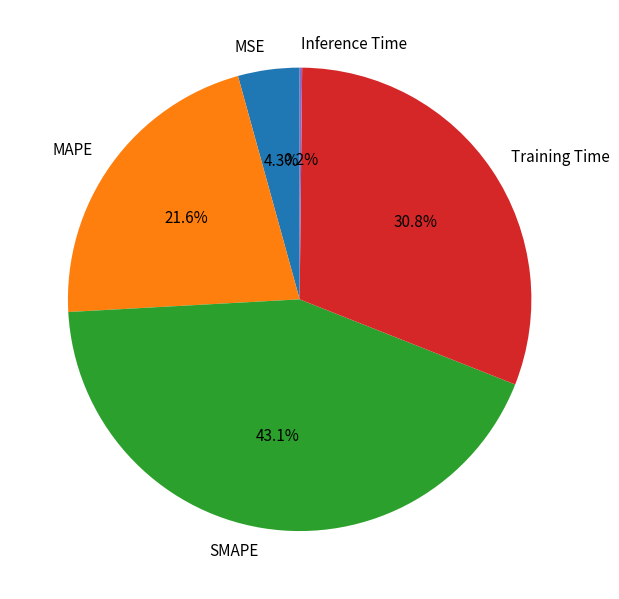

To the nearest percent, what portion does MSE represent?

4%